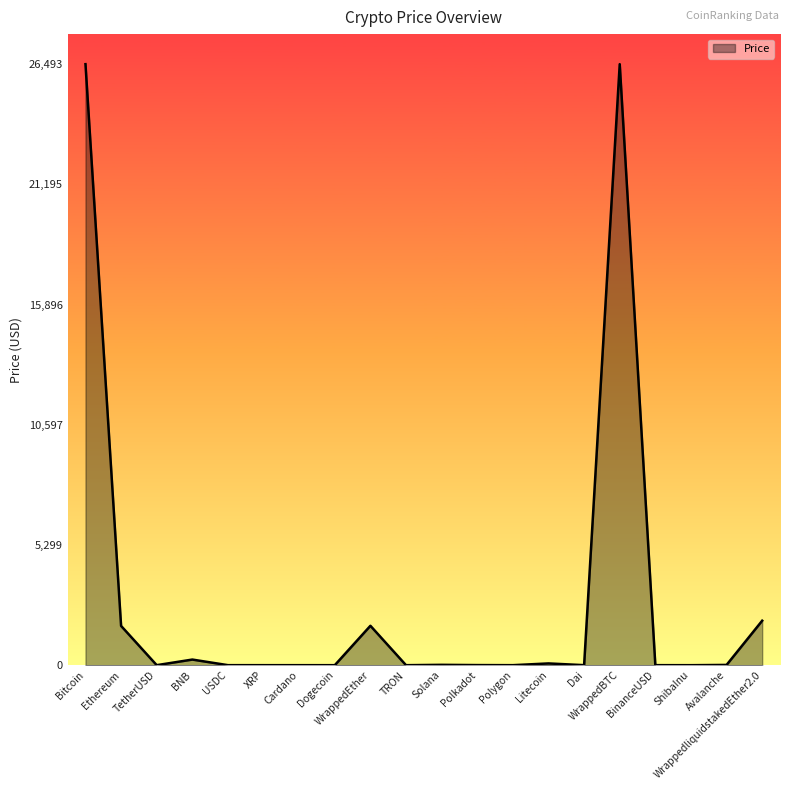

Is it true that the value at WrappedEther is 1737.1?

True